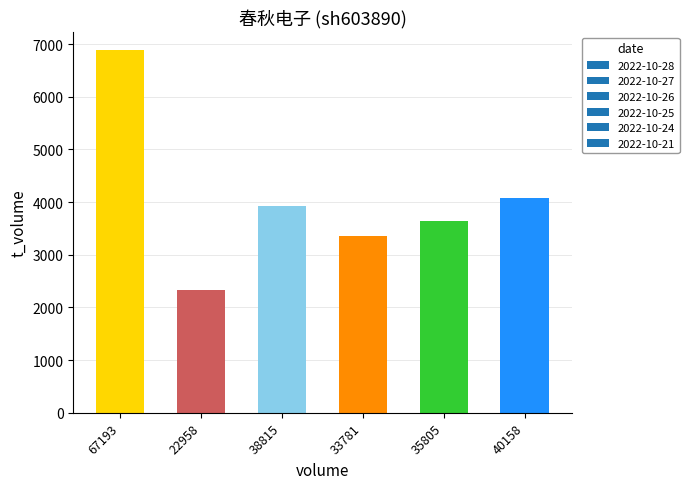

Rank the categories by value from highest to lowest.

67193, 40158, 38815, 35805, 33781, 22958